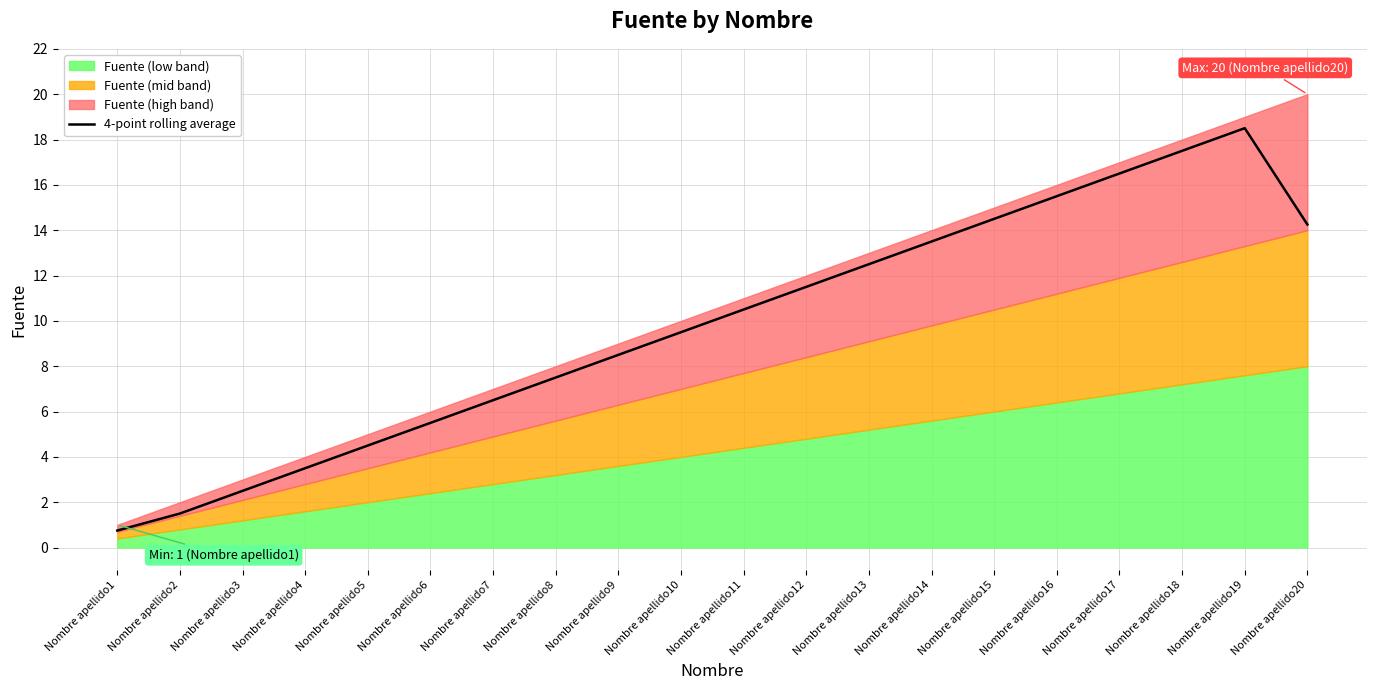

Which category has the lowest value in the 4-point rolling average series?

Nombre apellido1